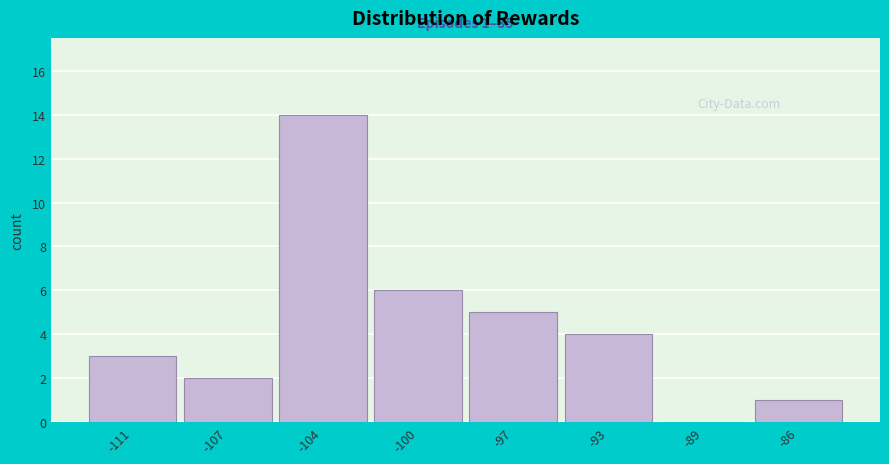

What is the greatest value displayed?

14